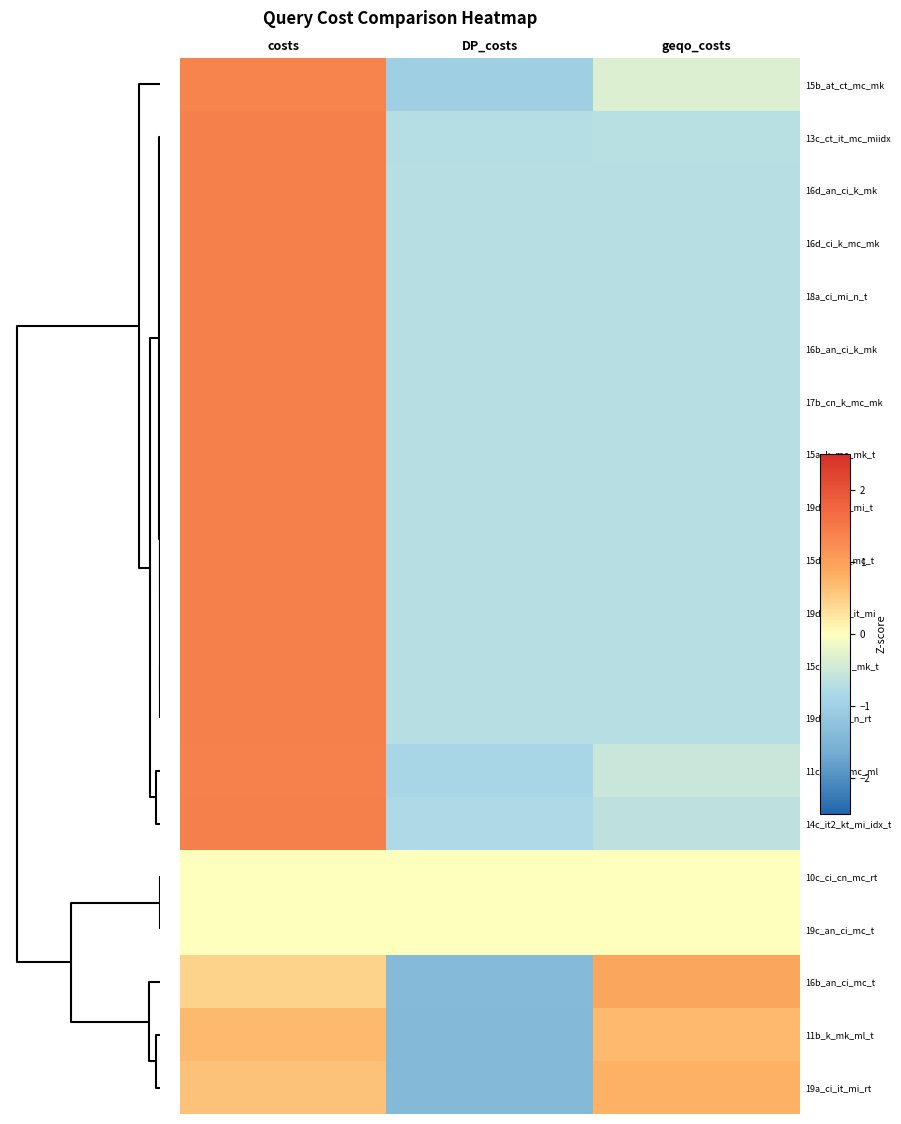

Reading right to left, transcribe all the data shown in this chart.

15b_at_ct_mc_mk: geqo_costs=-0.3	DP_costs=-1.0	costs=1.4
13c_ct_it_mc_miidx: geqo_costs=-0.7	DP_costs=-0.7	costs=1.4
16d_an_ci_k_mk: geqo_costs=-0.7	DP_costs=-0.7	costs=1.4
16d_ci_k_mc_mk: geqo_costs=-0.7	DP_costs=-0.7	costs=1.4
18a_ci_mi_n_t: geqo_costs=-0.7	DP_costs=-0.7	costs=1.4
16b_an_ci_k_mk: geqo_costs=-0.7	DP_costs=-0.7	costs=1.4
17b_cn_k_mc_mk: geqo_costs=-0.7	DP_costs=-0.7	costs=1.4
15a_k_mc_mk_t: geqo_costs=-0.7	DP_costs=-0.7	costs=1.4
19d_an_ci_mi_t: geqo_costs=-0.7	DP_costs=-0.7	costs=1.4
15d_at_ct_mc_t: geqo_costs=-0.7	DP_costs=-0.7	costs=1.4
19d_an_ci_it_mi: geqo_costs=-0.7	DP_costs=-0.7	costs=1.4
15c_it1_mi_mk_t: geqo_costs=-0.7	DP_costs=-0.7	costs=1.4
19d_ci_mi_n_rt: geqo_costs=-0.7	DP_costs=-0.7	costs=1.4
11c_ct_lt_mc_ml: geqo_costs=-0.5	DP_costs=-0.9	costs=1.4
14c_it2_kt_mi_idx_t: geqo_costs=-0.6	DP_costs=-0.8	costs=1.4
10c_ci_cn_mc_rt: geqo_costs=0.0	DP_costs=0.0	costs=0.0
19c_an_ci_mc_t: geqo_costs=0.0	DP_costs=0.0	costs=0.0
16b_an_ci_mc_t: geqo_costs=0.9	DP_costs=-1.4	costs=0.5
11b_k_mk_ml_t: geqo_costs=0.7	DP_costs=-1.4	costs=0.7
19a_ci_it_mi_rt: geqo_costs=0.8	DP_costs=-1.4	costs=0.6